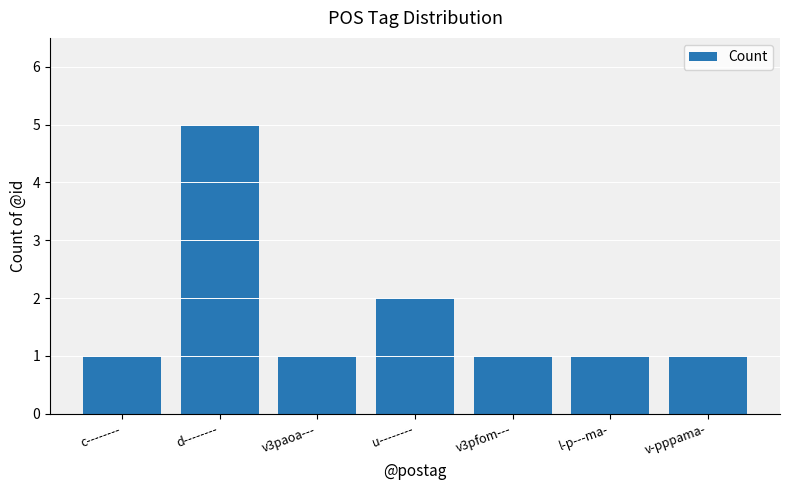

What is the change in value from d-------- to l-p---ma-?

-4